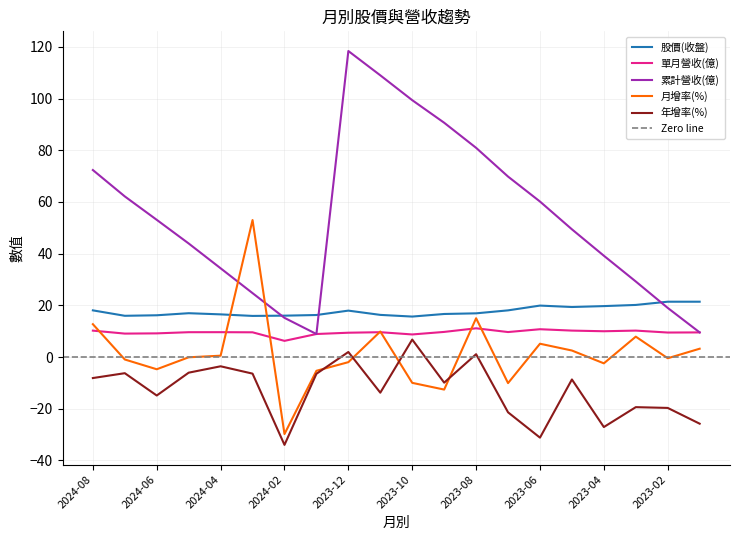

True or false: 年增率(%) and 累計營收(億) cross at least once.

False